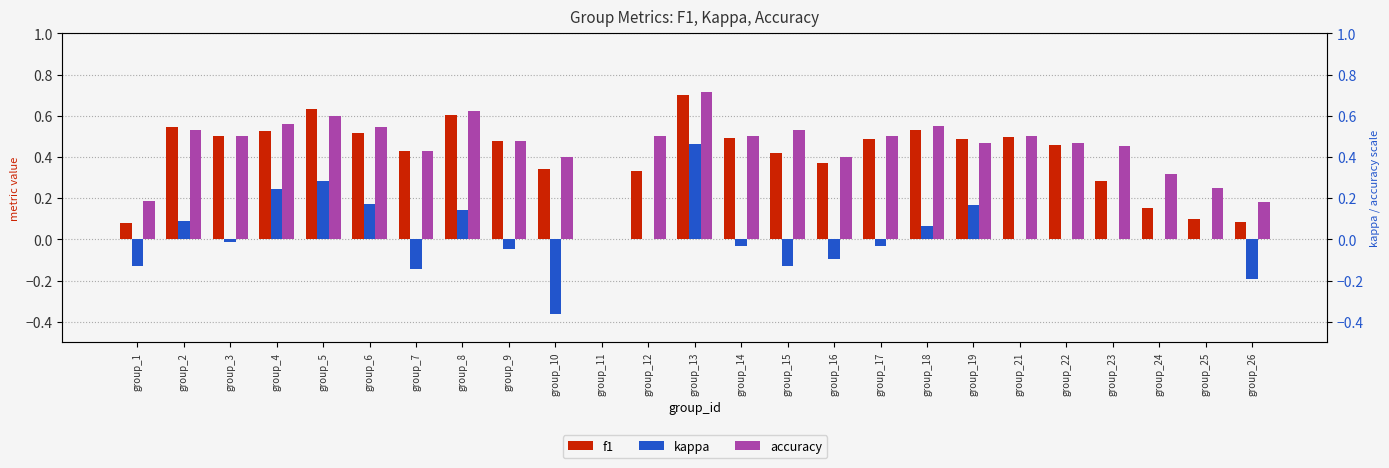

How many bars are there in each group?

3